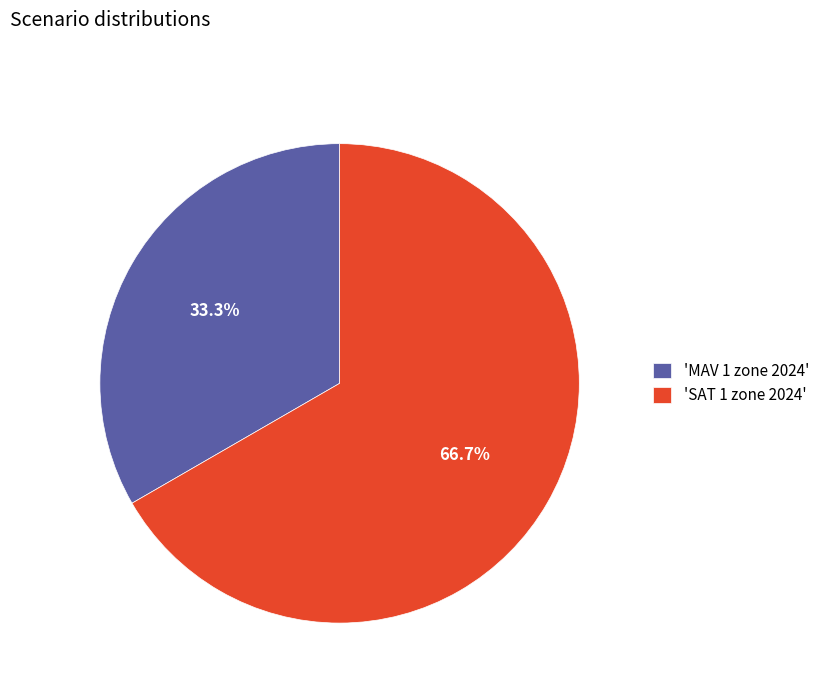

How much of the chart is everything except 'SAT 1 zone 2024'?

33.3%